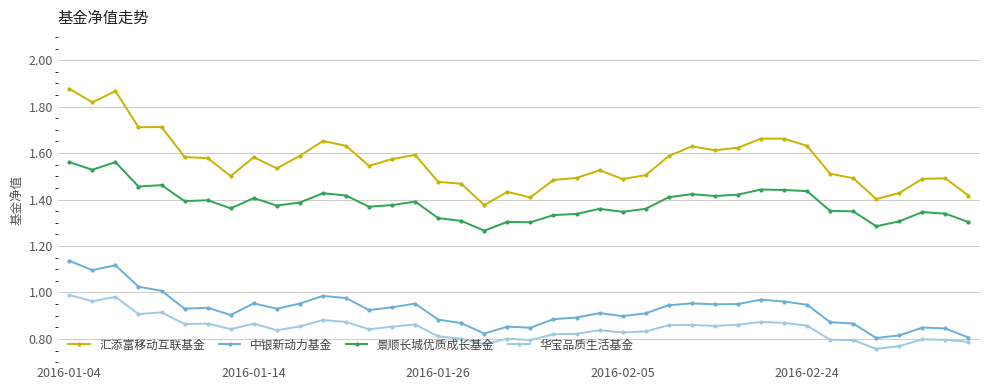

What is the difference between the second highest and minimum values in the 景顺长城优质成长基金 series?

0.3